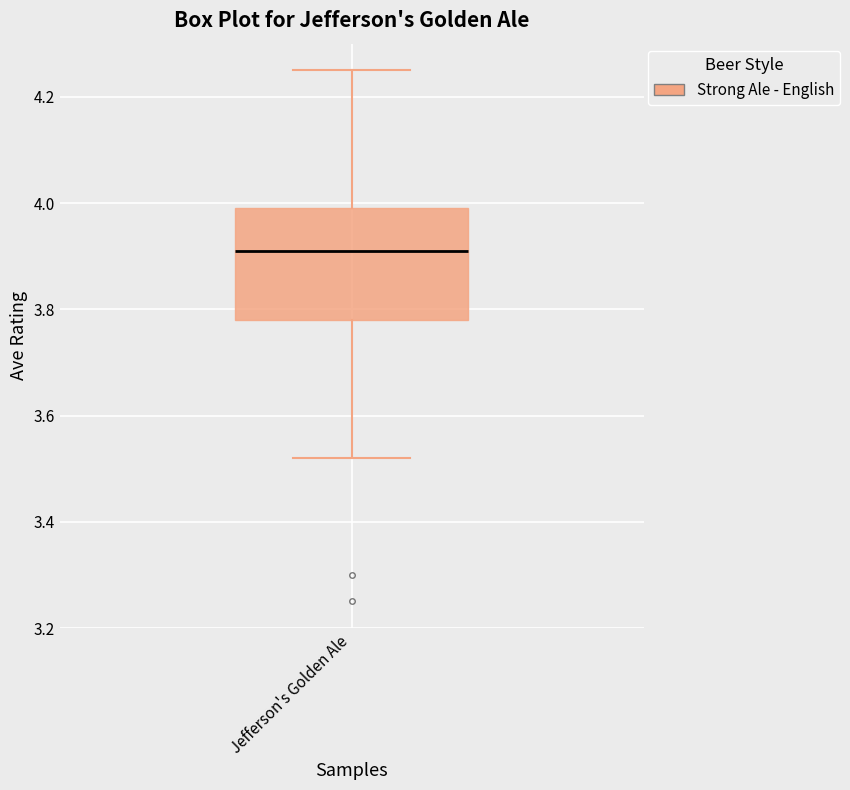

Read this box plot against the y-axis: the position of the median line, the range covered by the box, and the ends of both whiskers. The values are not printed on the chart, so give them approximately, as read against the axis.

median 3.92, box 3.78 to 4.00, whiskers 3.52 to 4.26